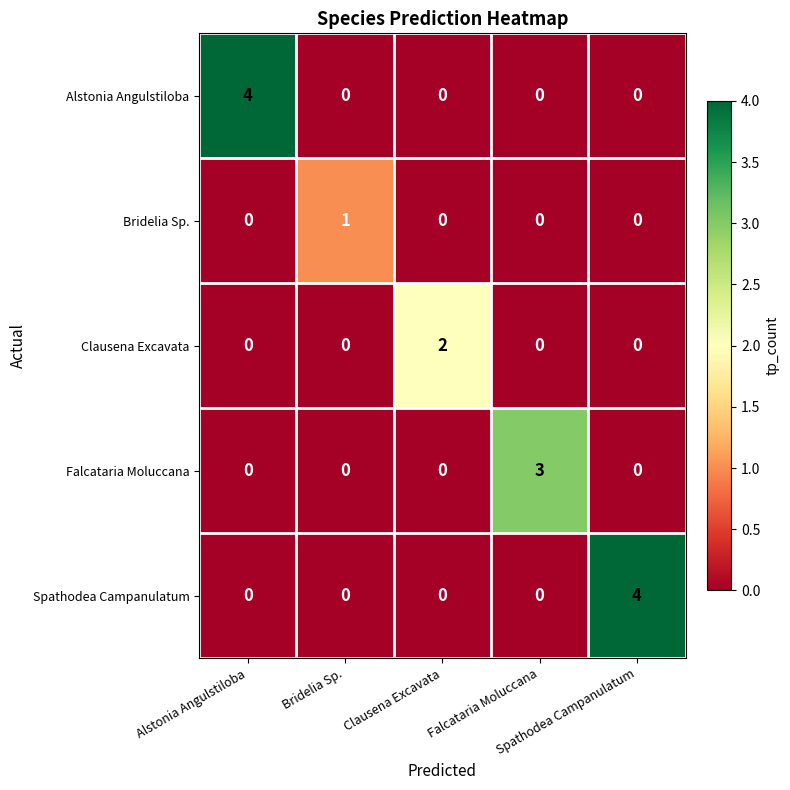

Rank the series at Clausena Excavata from highest to lowest value.

Clausena Excavata, Alstonia Angulstiloba, Bridelia Sp., Falcataria Moluccana, Spathodea Campanulatum